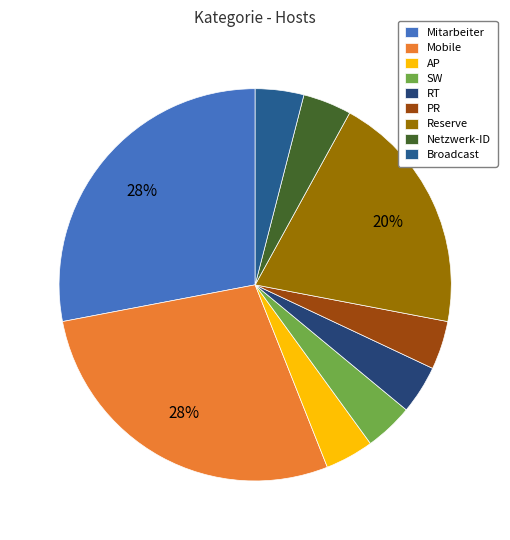

How many slices are in this pie chart?

9